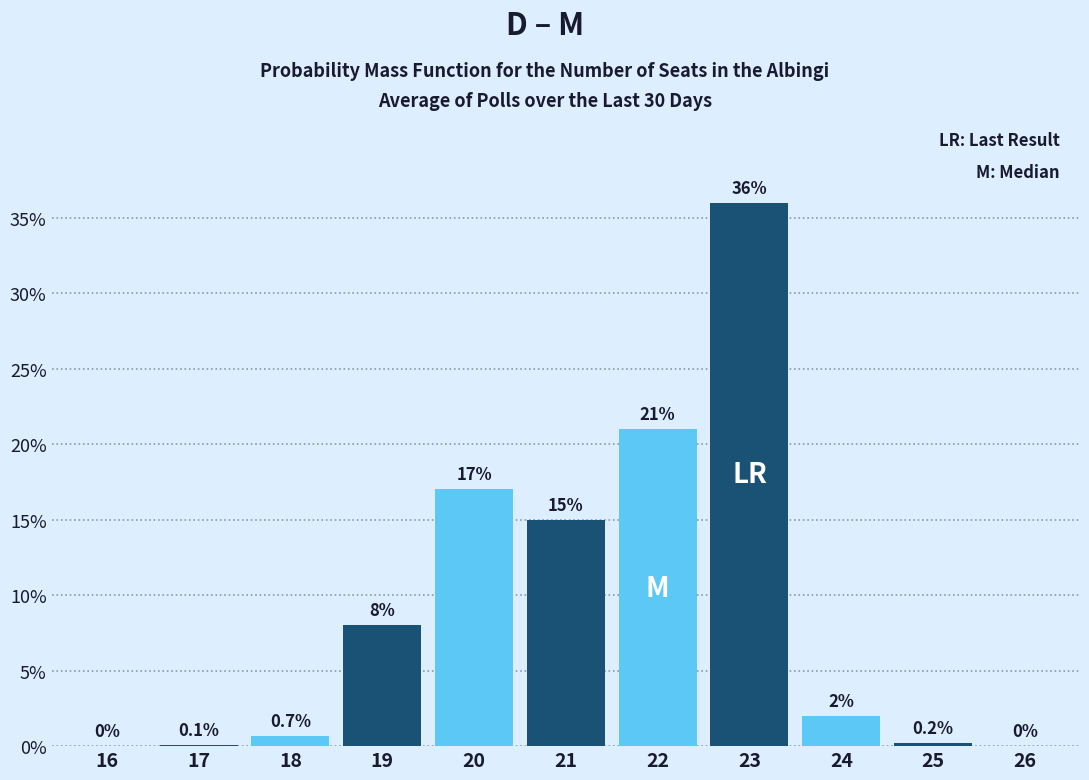

Reading left to right, transcribe all the data shown in this chart.

16=0.0	17=0.1	18=0.7	19=8.0	20=17.0	21=15.0	22=21.0	23=36.0	24=2.0	25=0.2	26=0.0